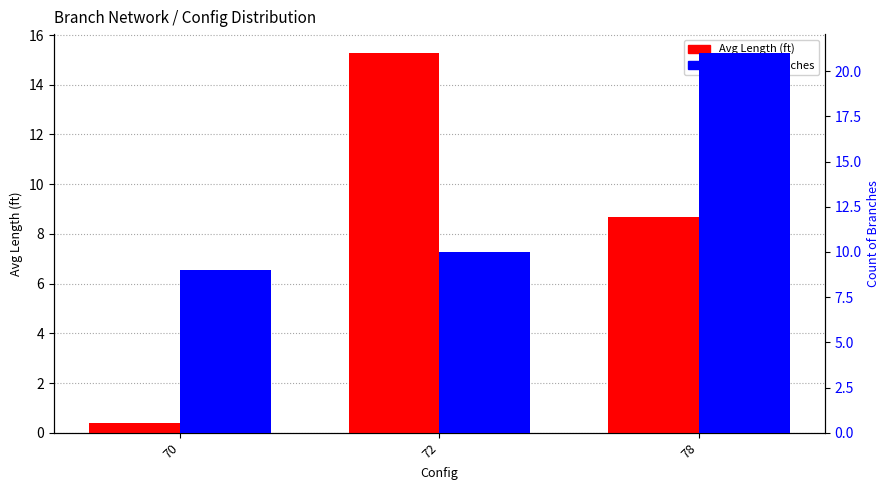

True or false: Count of Branches has a value of 21.0 at 78.

True